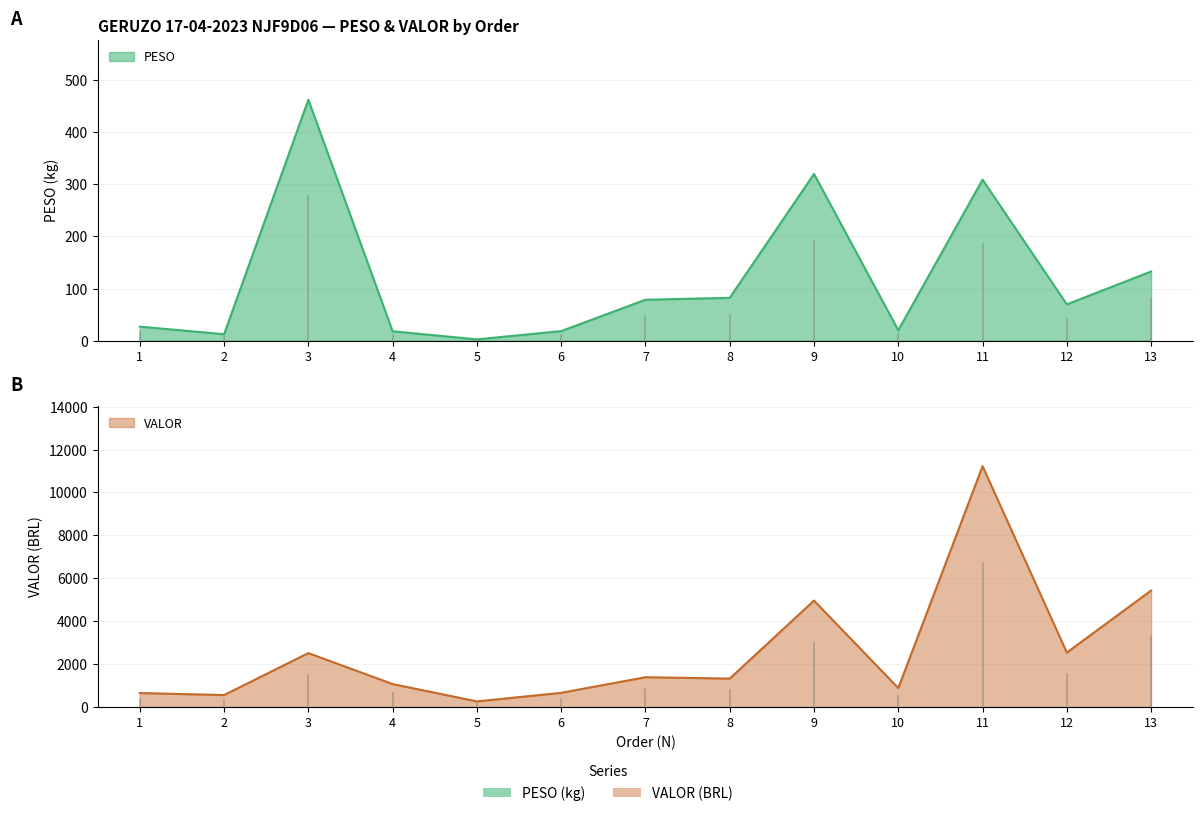

Is the value of PESO at 7 greater than the value of VALOR at 2?

No